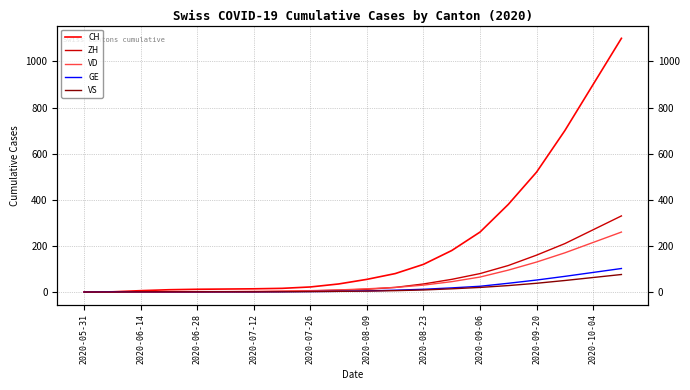

True or false: ZH has more than 2 interior local peaks.

False